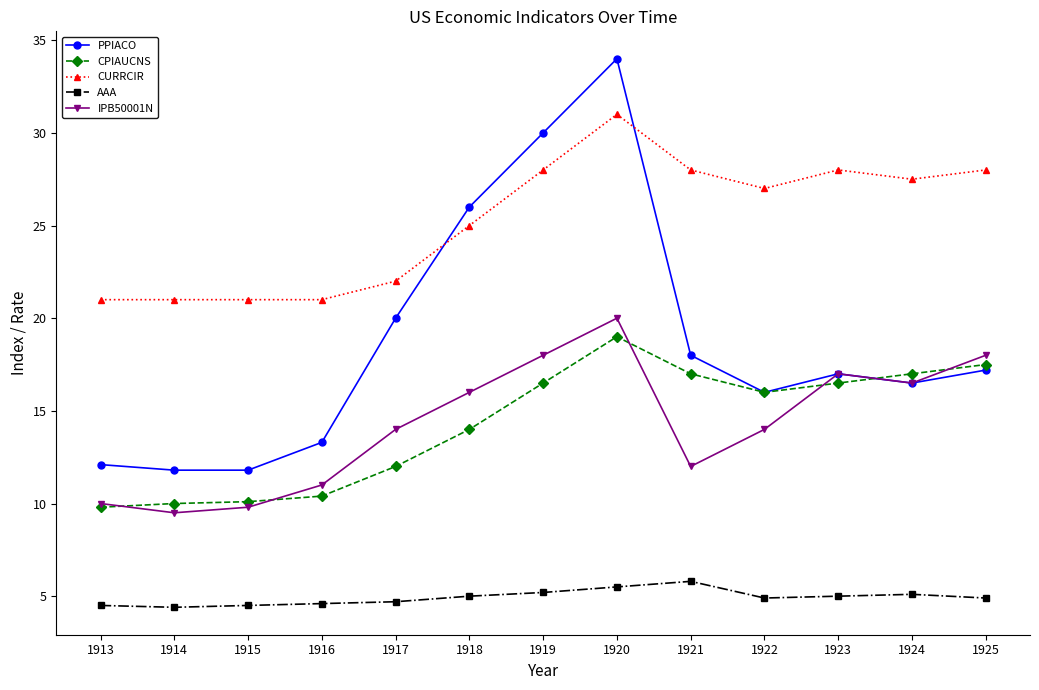

Which series changed the most between 1915 and 1922?

CURRCIR